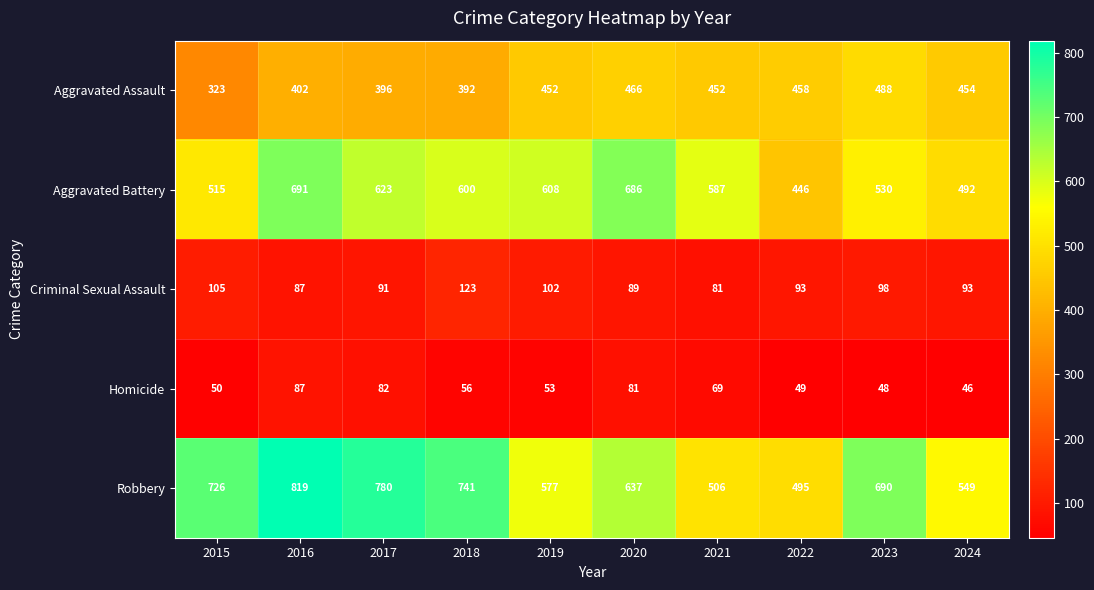

List the labels in order of Homicide value, smallest first.

2024, 2023, 2022, 2015, 2019, 2018, 2021, 2020, 2017, 2016